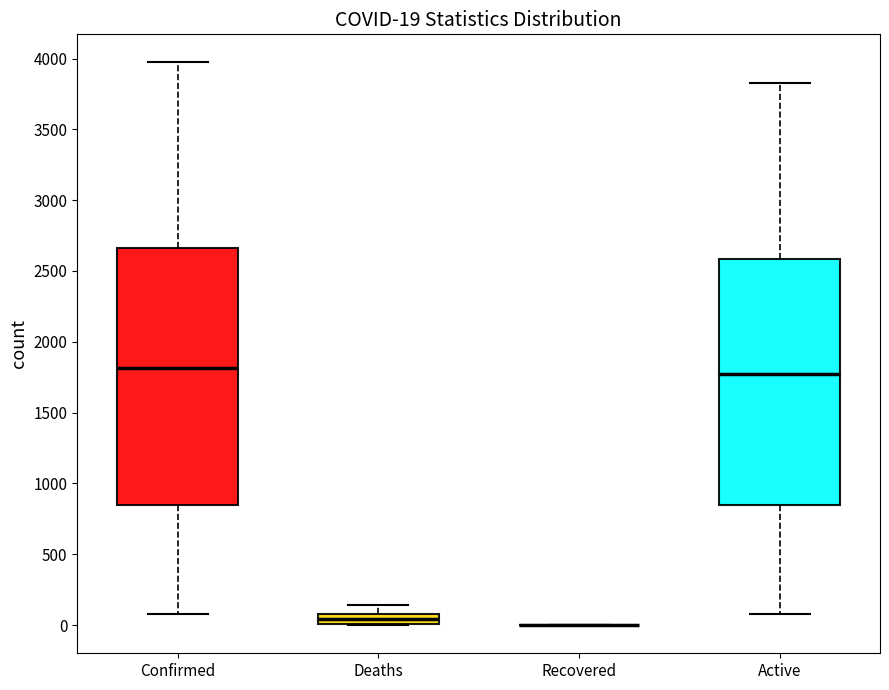

Comparing the boxes themselves (not the whiskers), which one is the tallest?

Confirmed